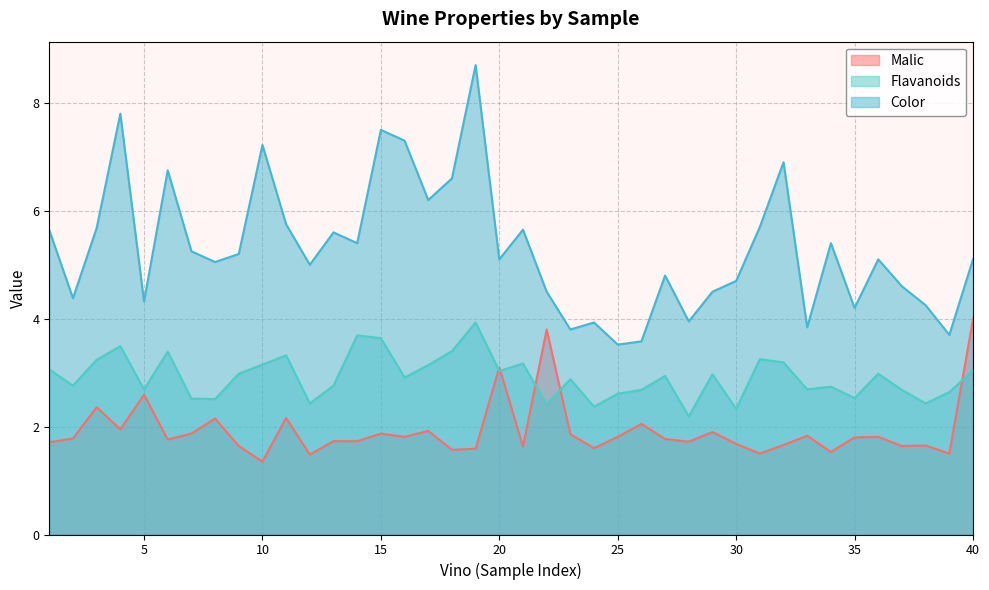

What is the sum of all Color values?

212.2